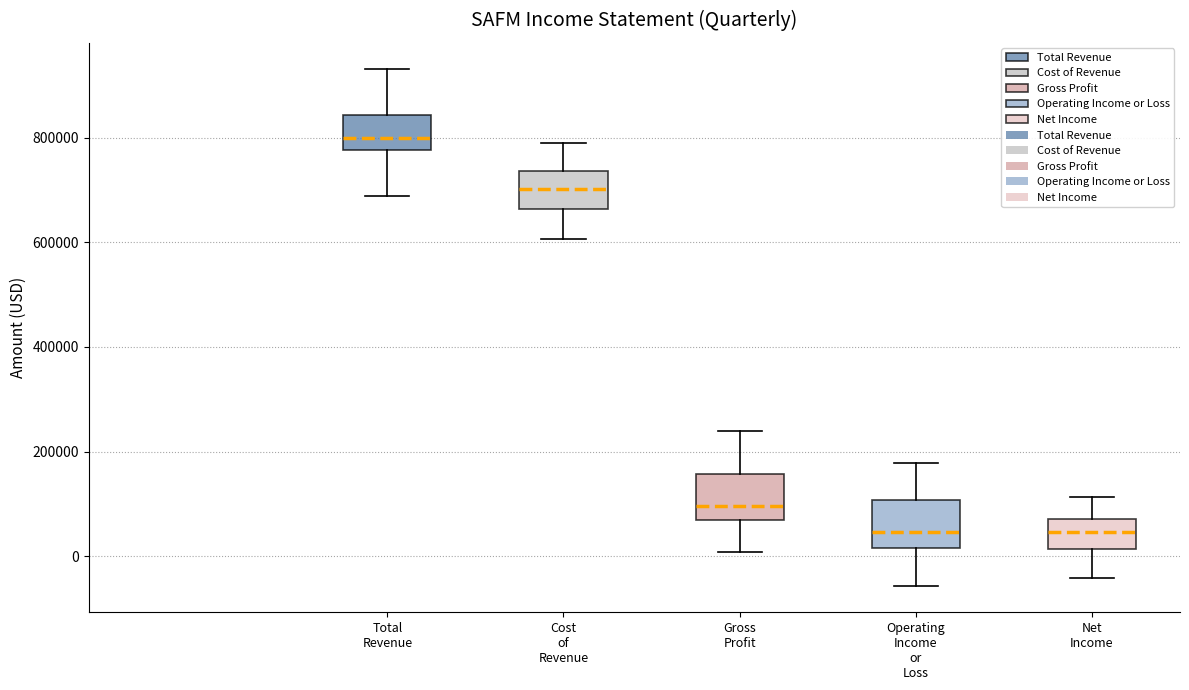

Where does the upper whisker of the box for Cost of Revenue end on the y-axis? The values are not printed on the chart, so give them approximately, as read against the axis.

780000